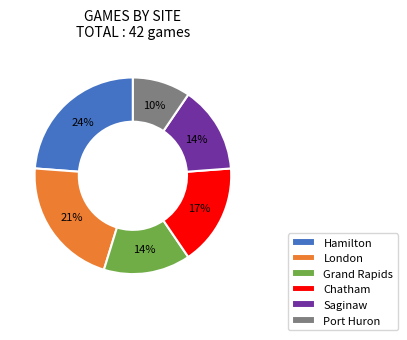

Is the sum of Saginaw and Chatham greater than half?

No